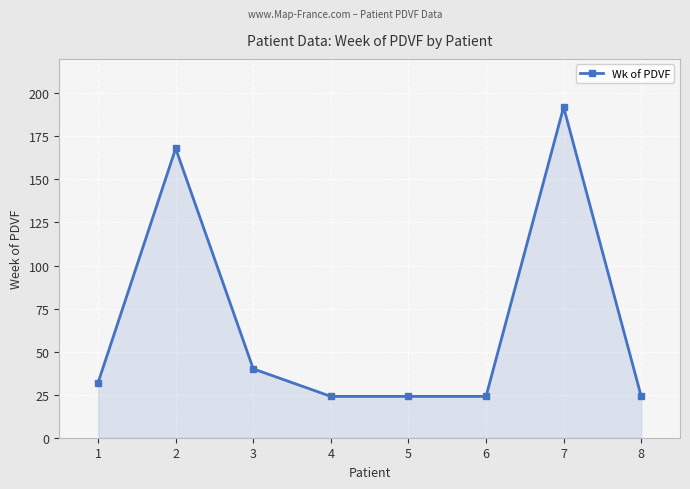

Does the chart display data point markers on the line(s)?

Yes